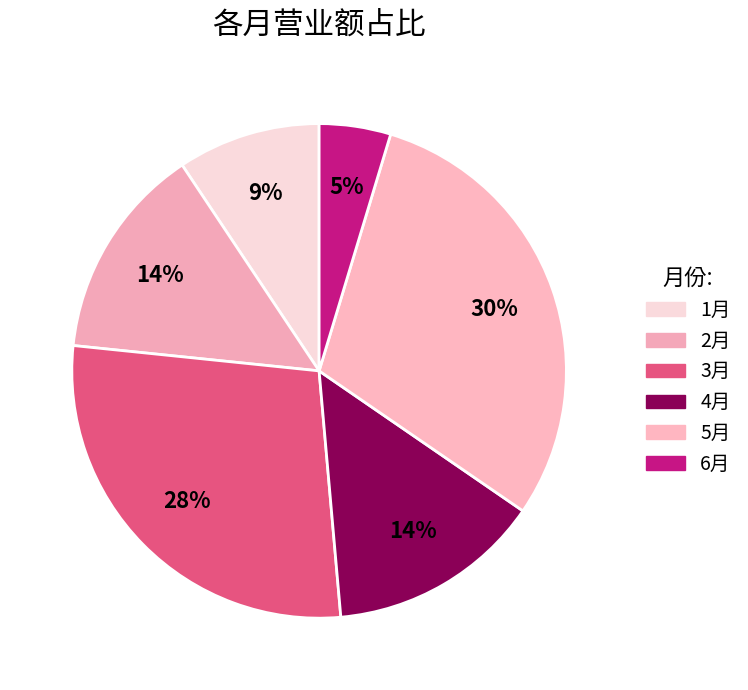

Rank the categories by value from lowest to highest.

6月, 1月, 2月, 4月, 3月, 5月